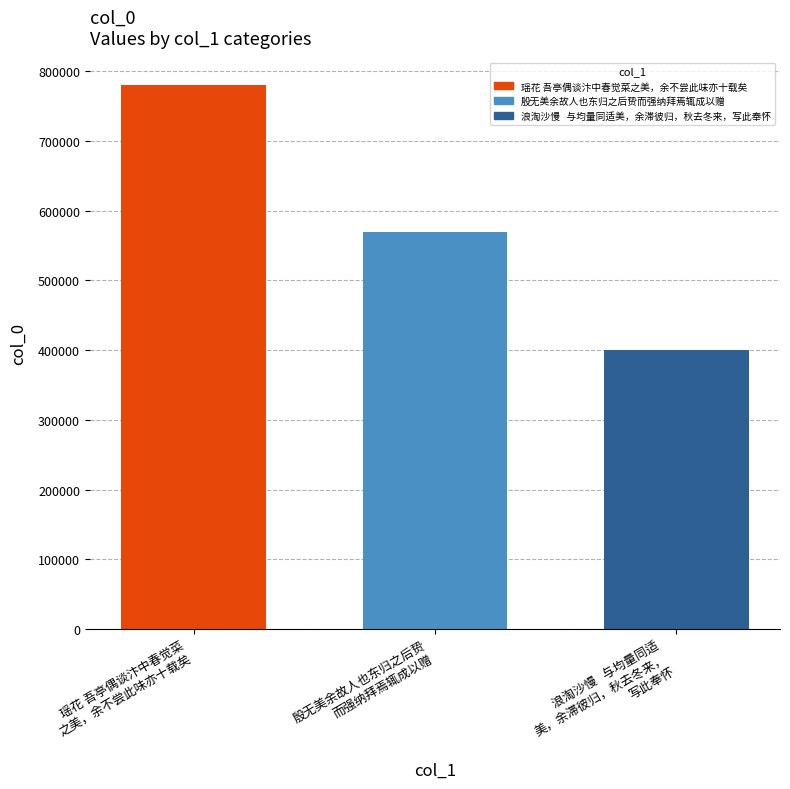

What is the minimum value shown in the chart?

400557